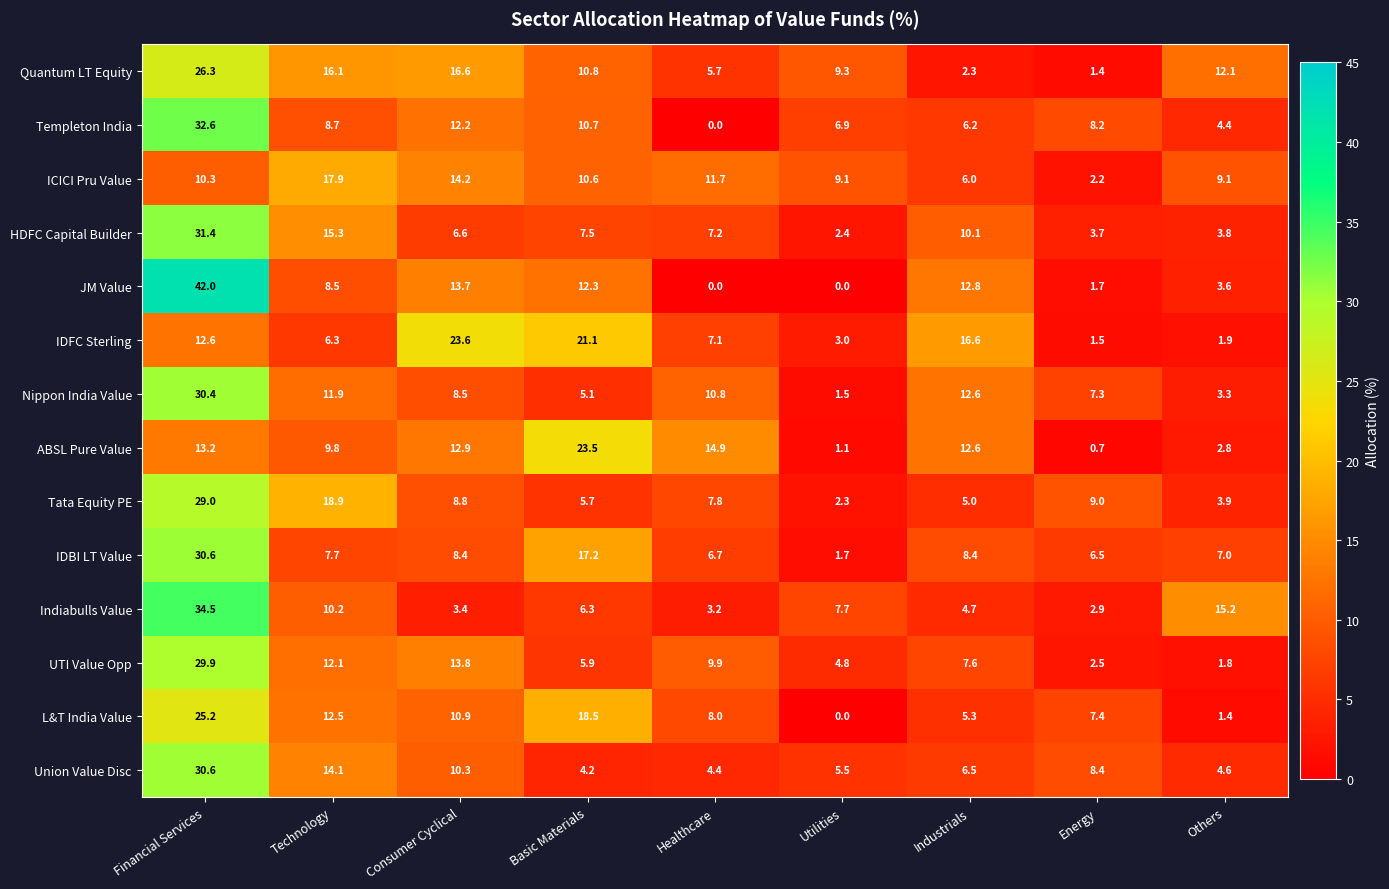

Rank the series at Consumer Cyclical from lowest to highest value.

Indiabulls Value, HDFC Capital Builder, IDBI LT Value, Nippon India Value, Tata Equity PE, Union Value Disc, L&T India Value, Templeton India, ABSL Pure Value, JM Value, UTI Value Opp, ICICI Pru Value, Quantum LT Equity, IDFC Sterling